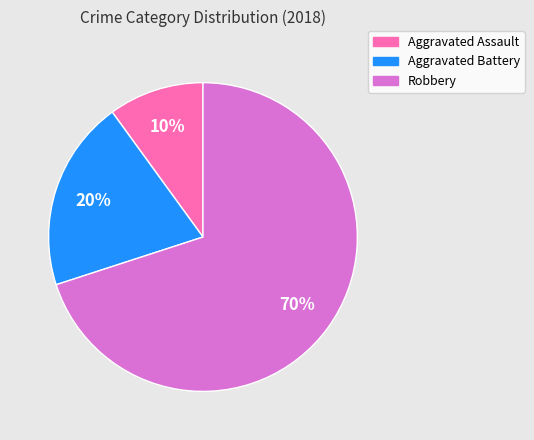

Which slice is the largest?

Robbery